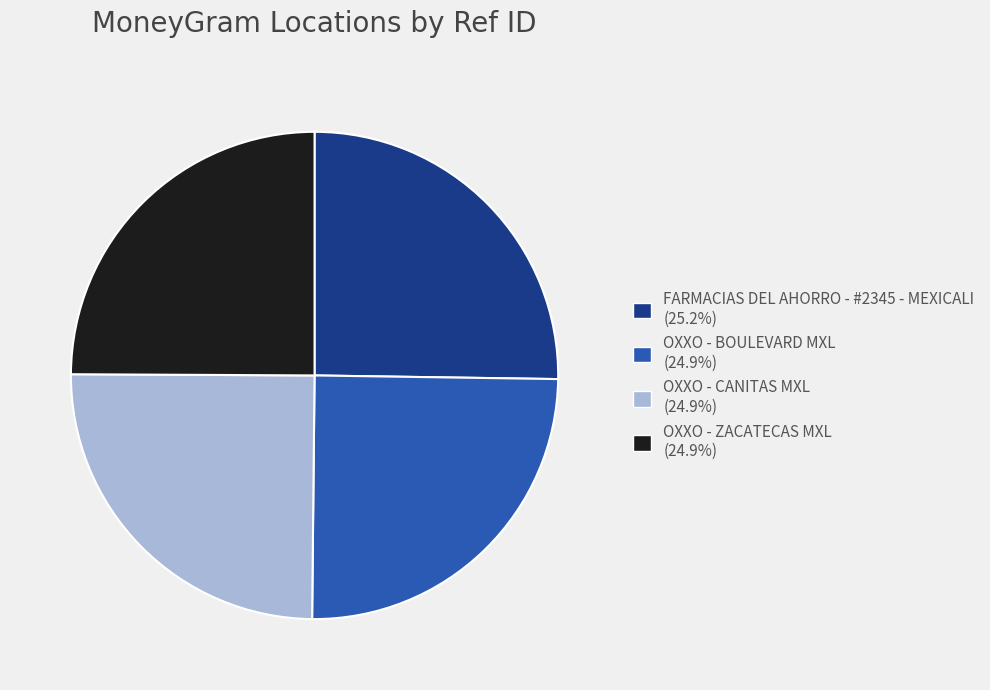

Is there a majority slice in this chart?

No